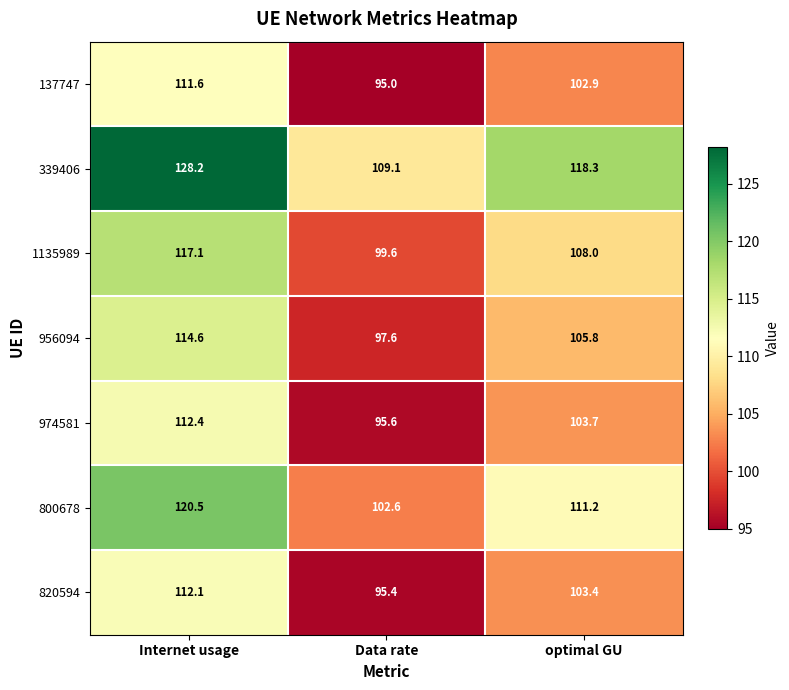

Where does the 1135989 series first go above 108?

Internet usage